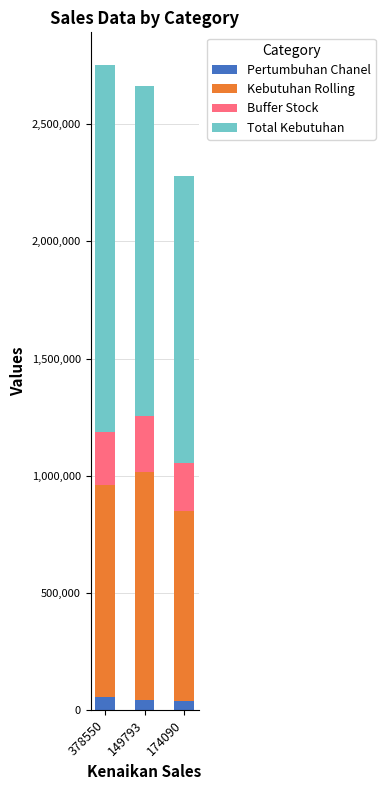

True or false: Pertumbuhan Chanel has a value of 44222 at 149793.

True